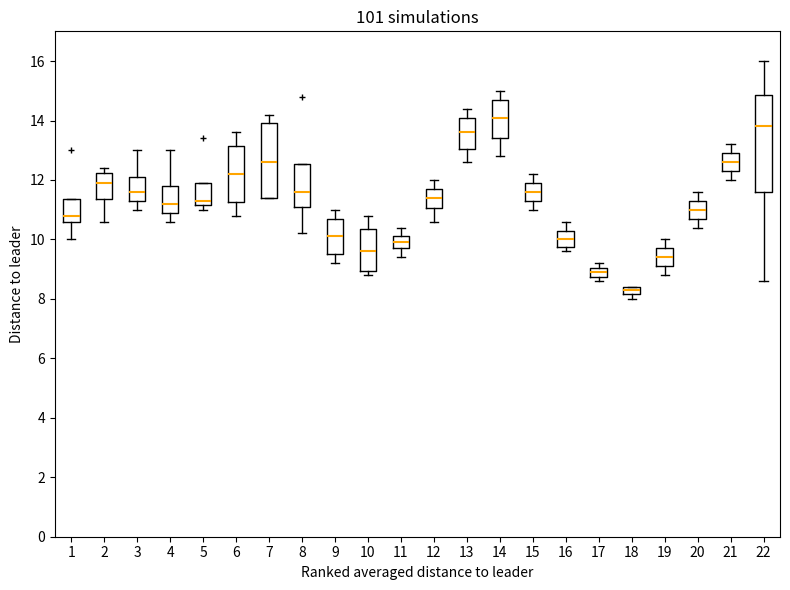

Which box is the tallest, from its lower edge to its upper edge?

22